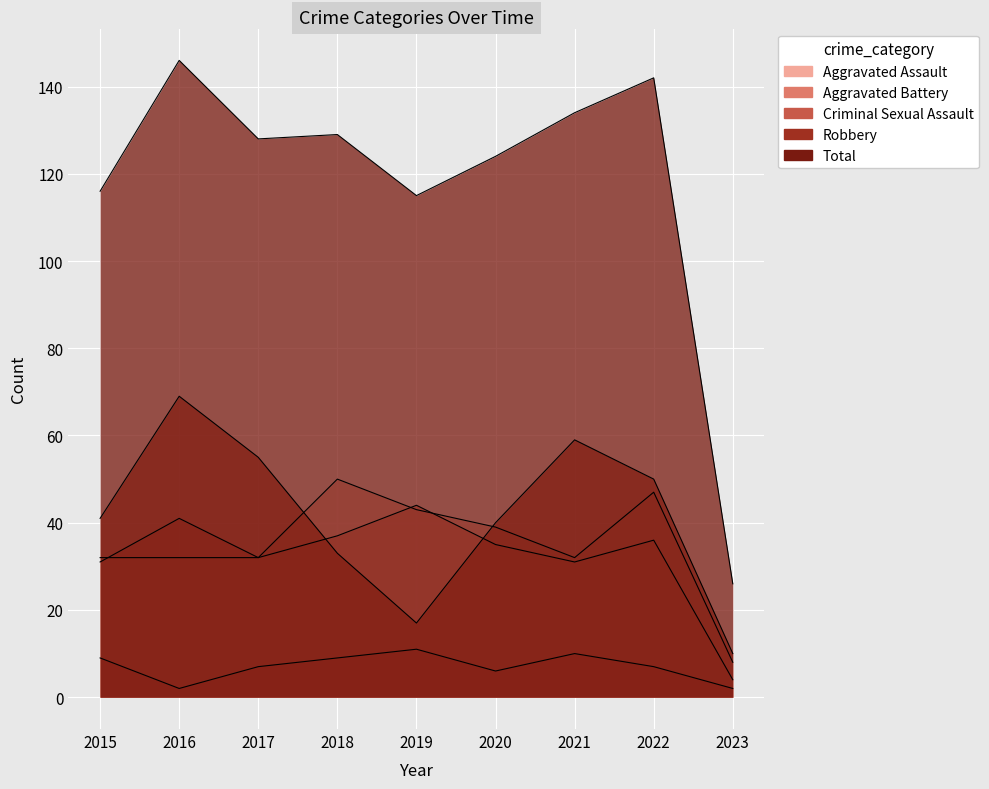

Which series has the largest range (max minus min)?

Total